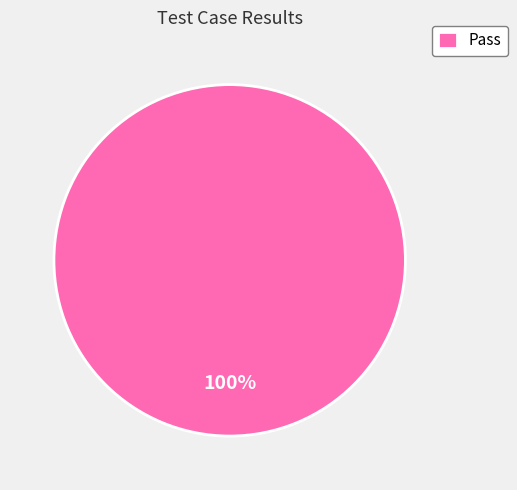

The Pass slice represents 100% of the pie. True or false?

True